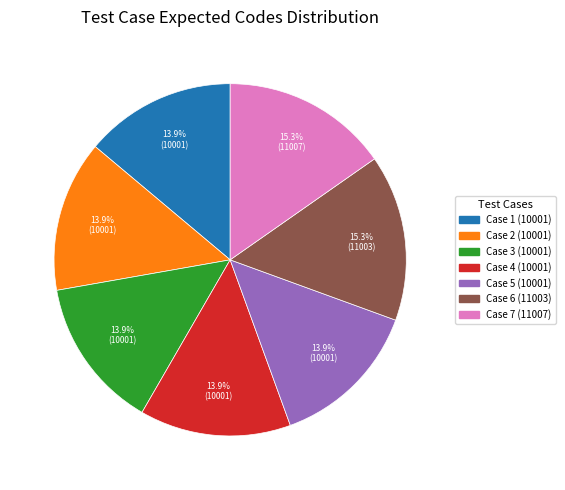

Is the sum of Case 5 (10001) and Case 1 (10001) greater than half?

No